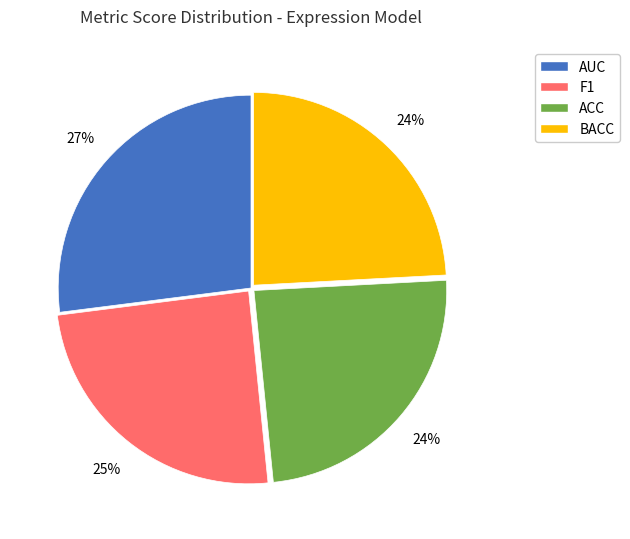

Count the number of slices in the pie.

4